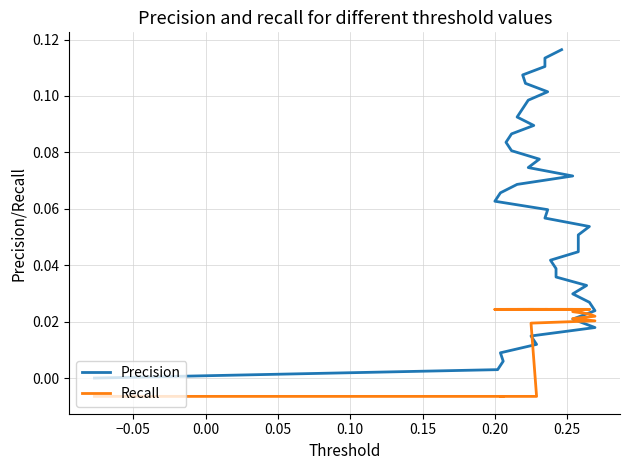

How many data points in Recall are above 0?

35